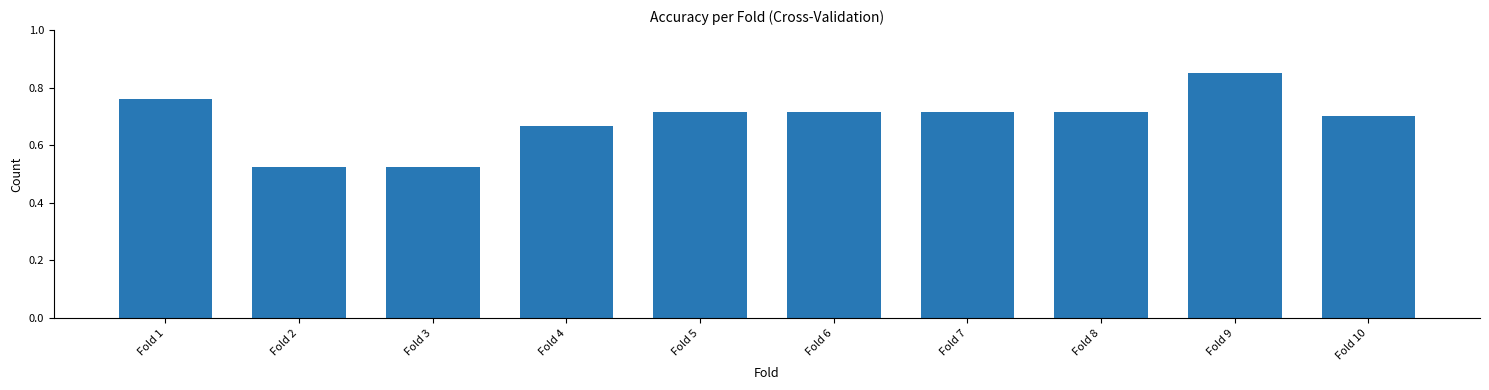

Between Fold 7 and Fold 9, which is larger?

Fold 9